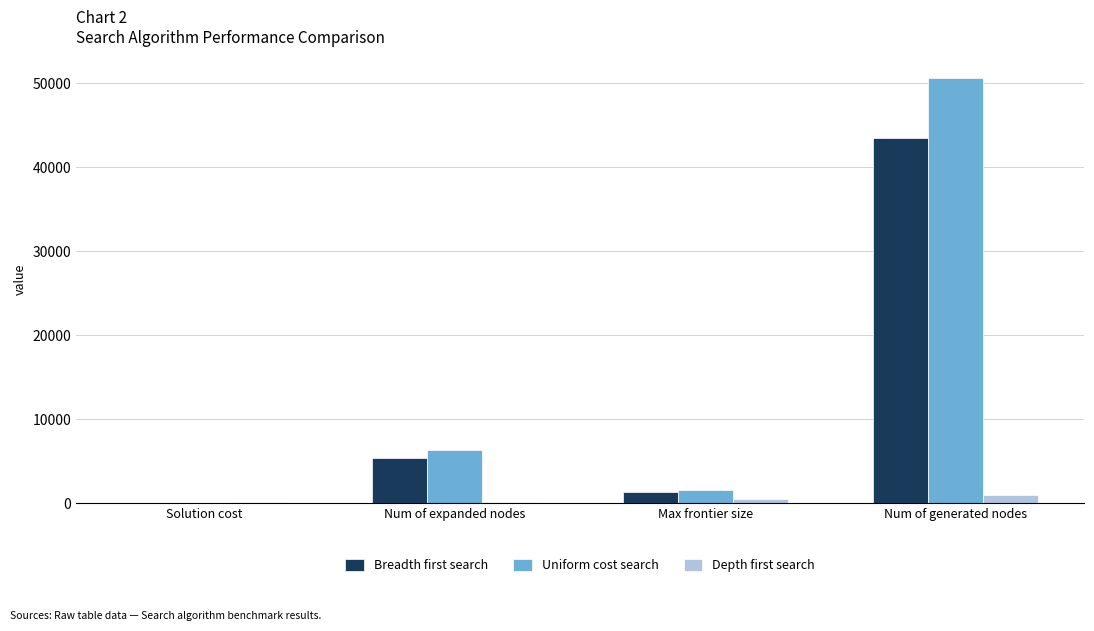

Which series has the largest range (max minus min)?

Uniform cost search